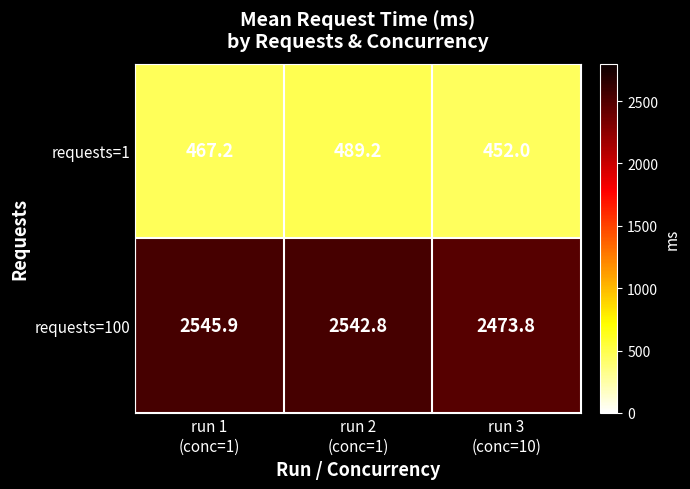

Reading right to left, what are all the values shown in this chart?

requests=1: 452.0	489.2	467.2
requests=100: 2473.8	2542.8	2545.9